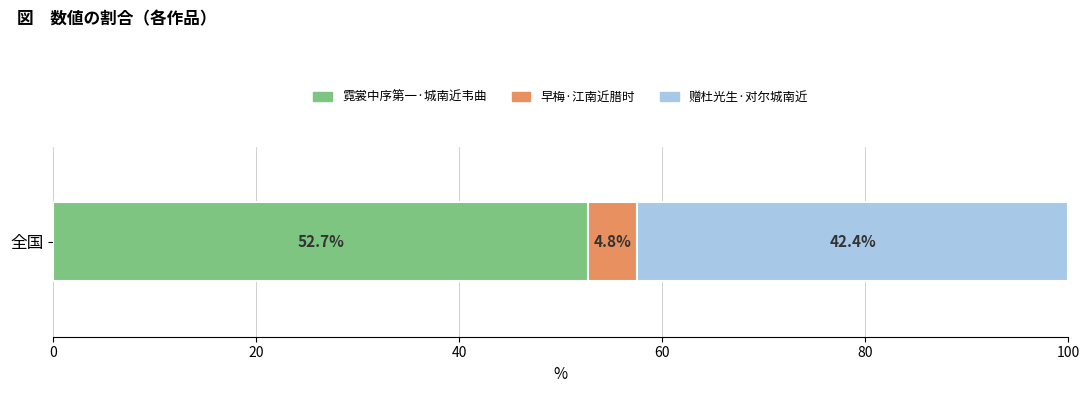

The 霓裳中序第一·城南近韦曲 series shows 52.7 at 全国. True or false?

True